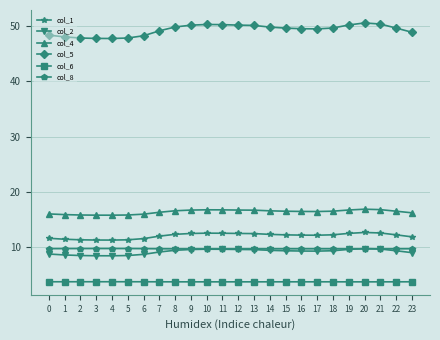

True or false: col_1 has more than 1 points higher than both neighbors.

True